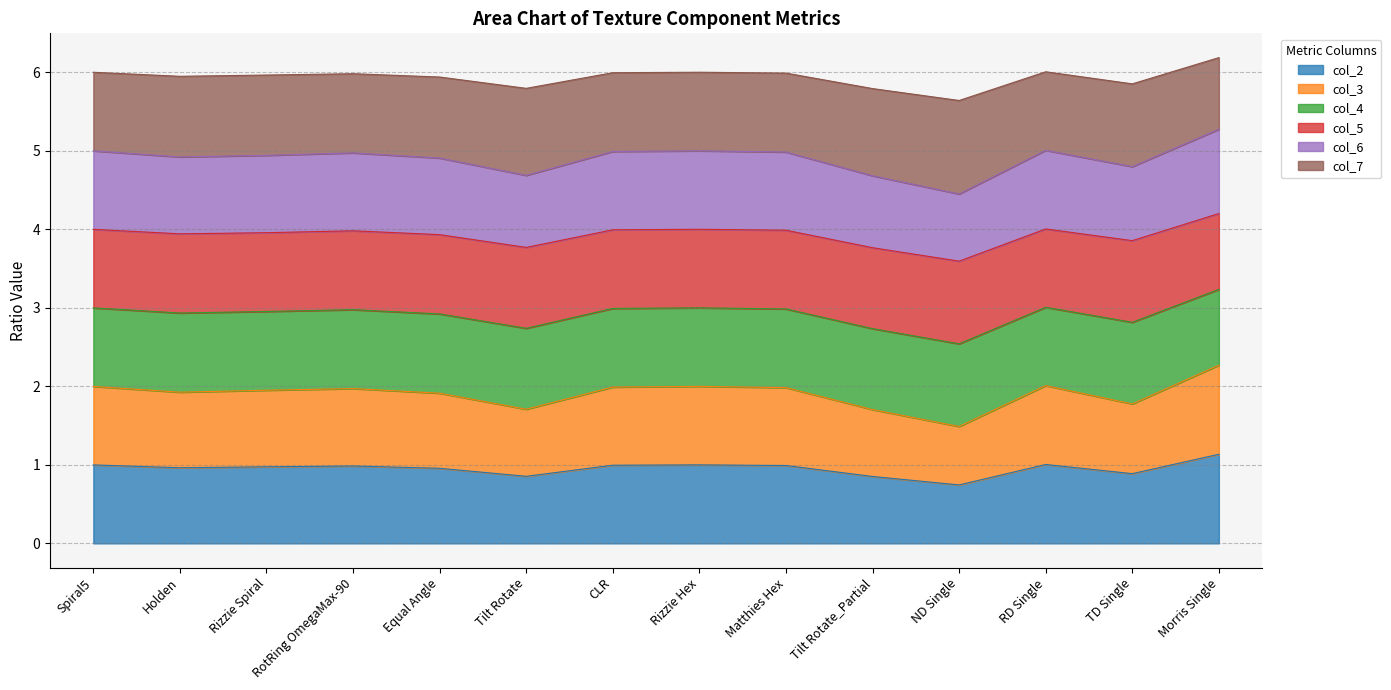

What position from the left is RD Single?

12